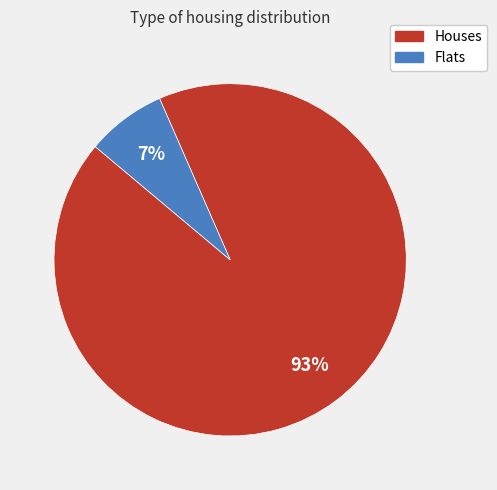

Count the number of slices in the pie.

2